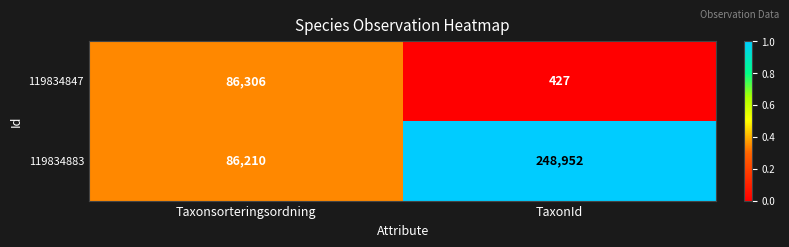

Which series changed the most between Taxonsorteringsordning and TaxonId?

119834883